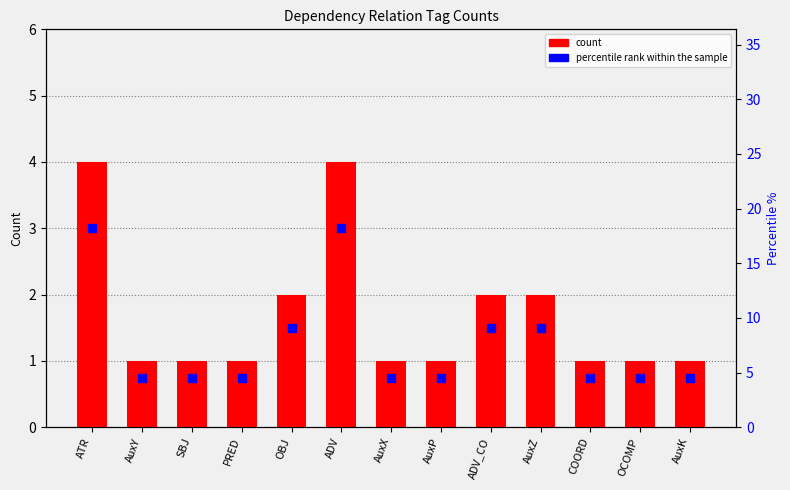

Is the value of percentile rank at AuxX greater than the value of count at AuxX?

Yes